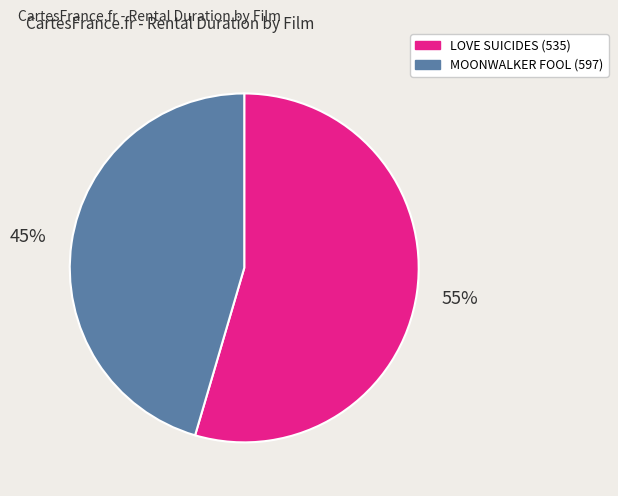

To the nearest percent, what is the average slice percentage?

50%